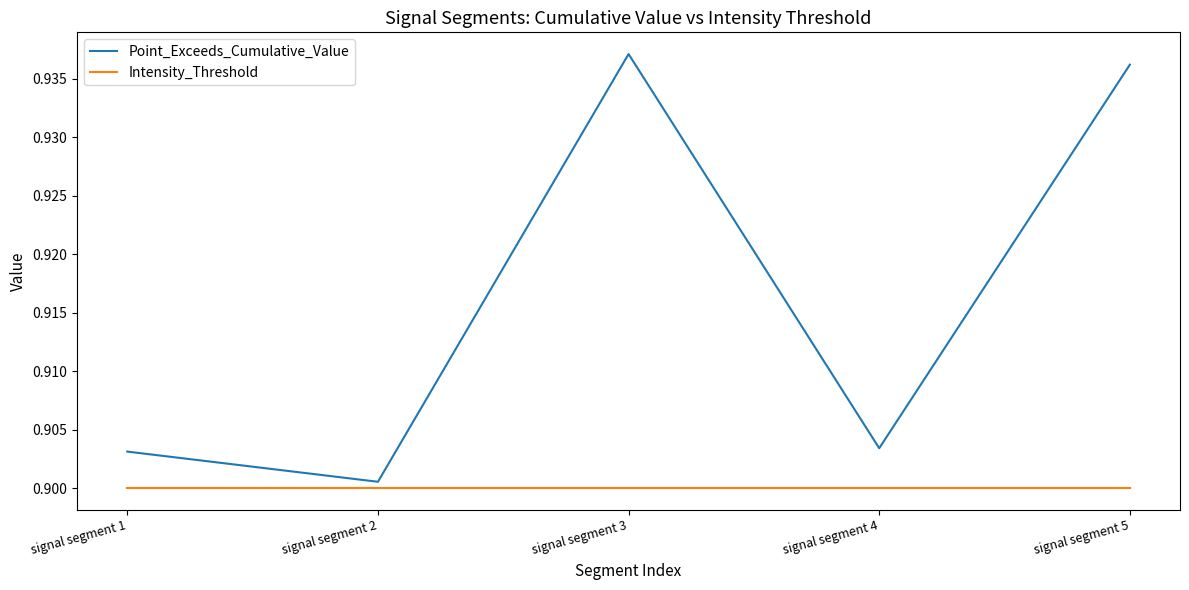

The value of Intensity_Threshold at signal segment 5 is 0.9. True or false?

True